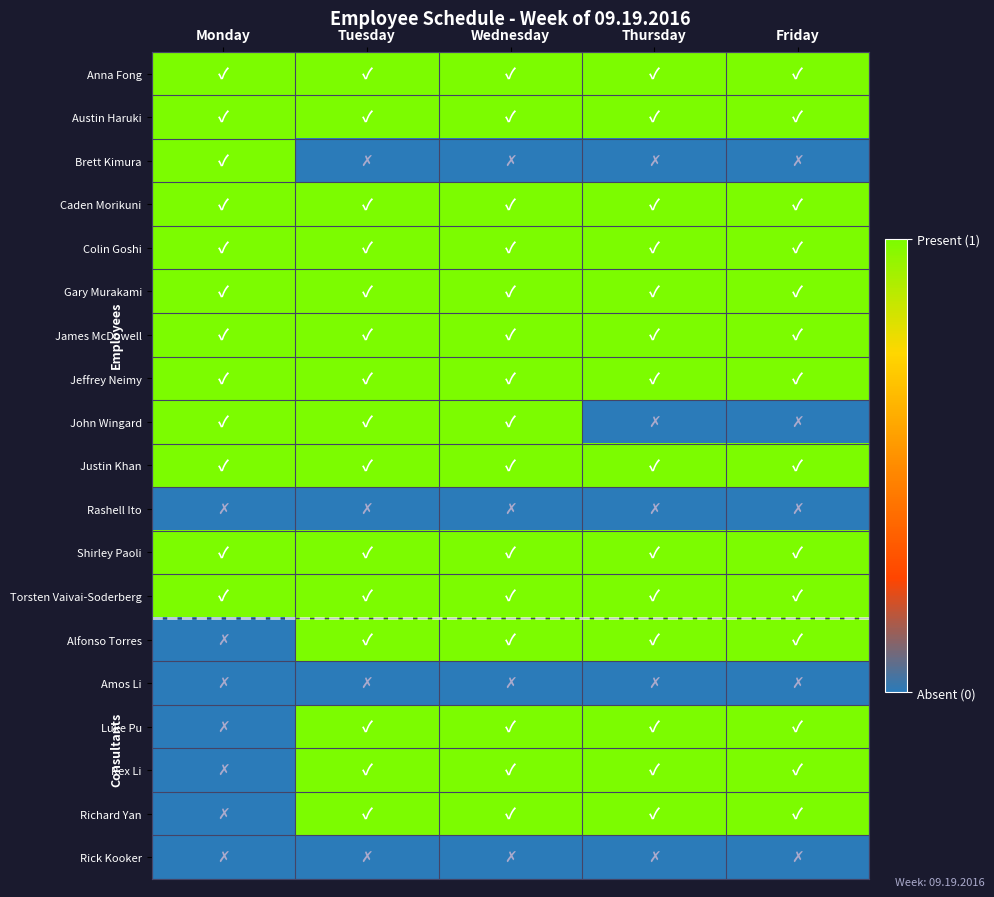

At how many categories does at least one series exceed 0?

5